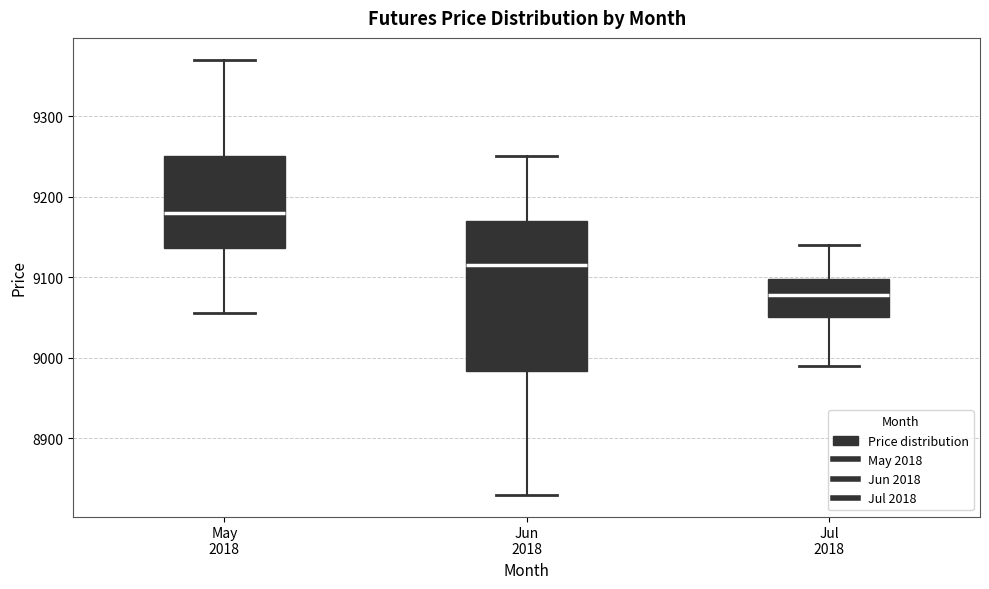

Where does the median line of the box for Jun 2018 sit on the y-axis? The values are not printed on the chart, so give them approximately, as read against the axis.

9120